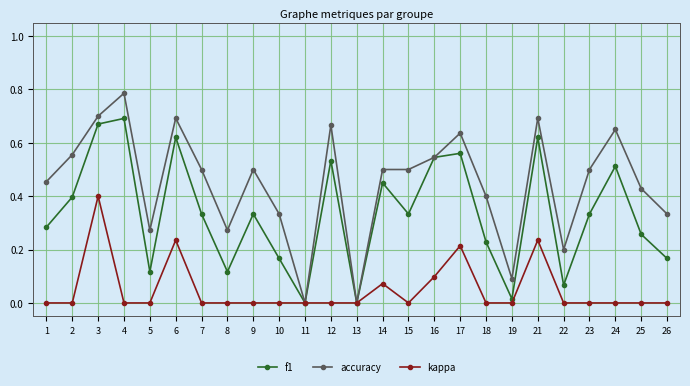

At which label does kappa reach its peak?

3